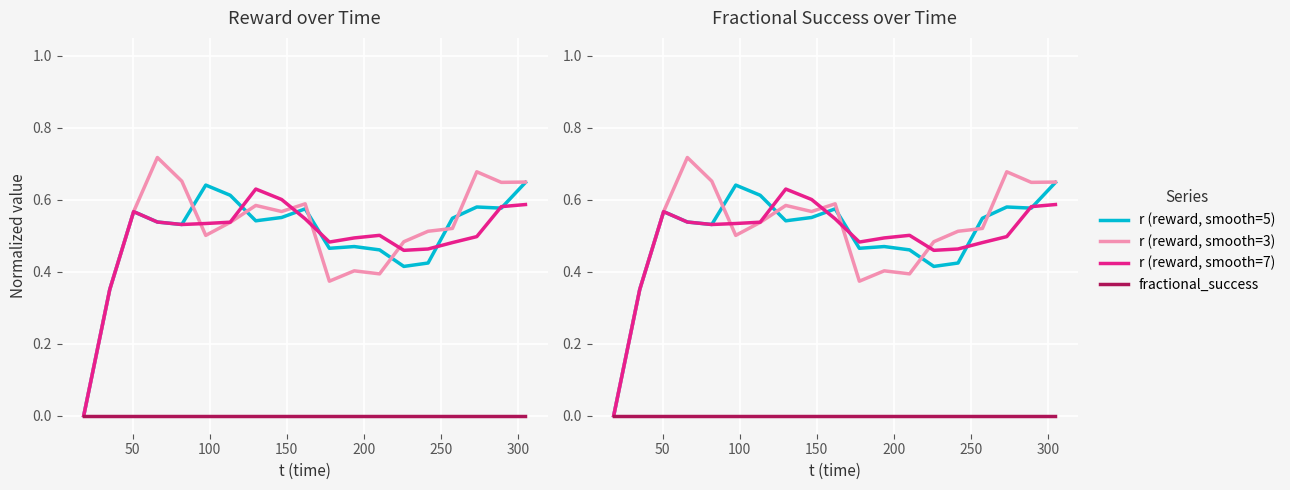

Is this an area chart (filled region under the line)?

No